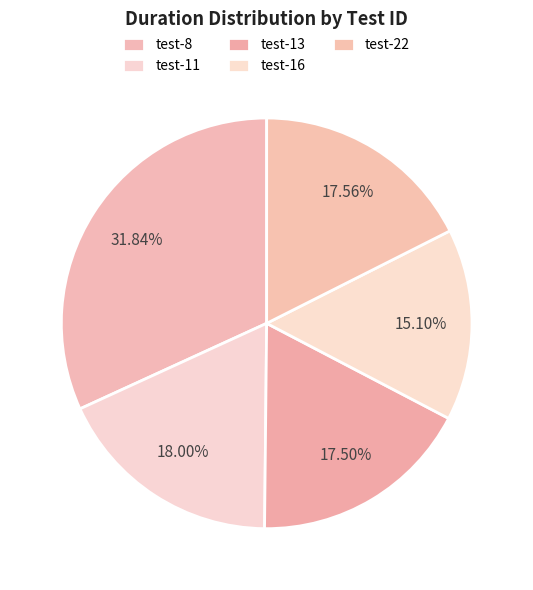

True or false: test-8 accounts for 32% of the total.

True